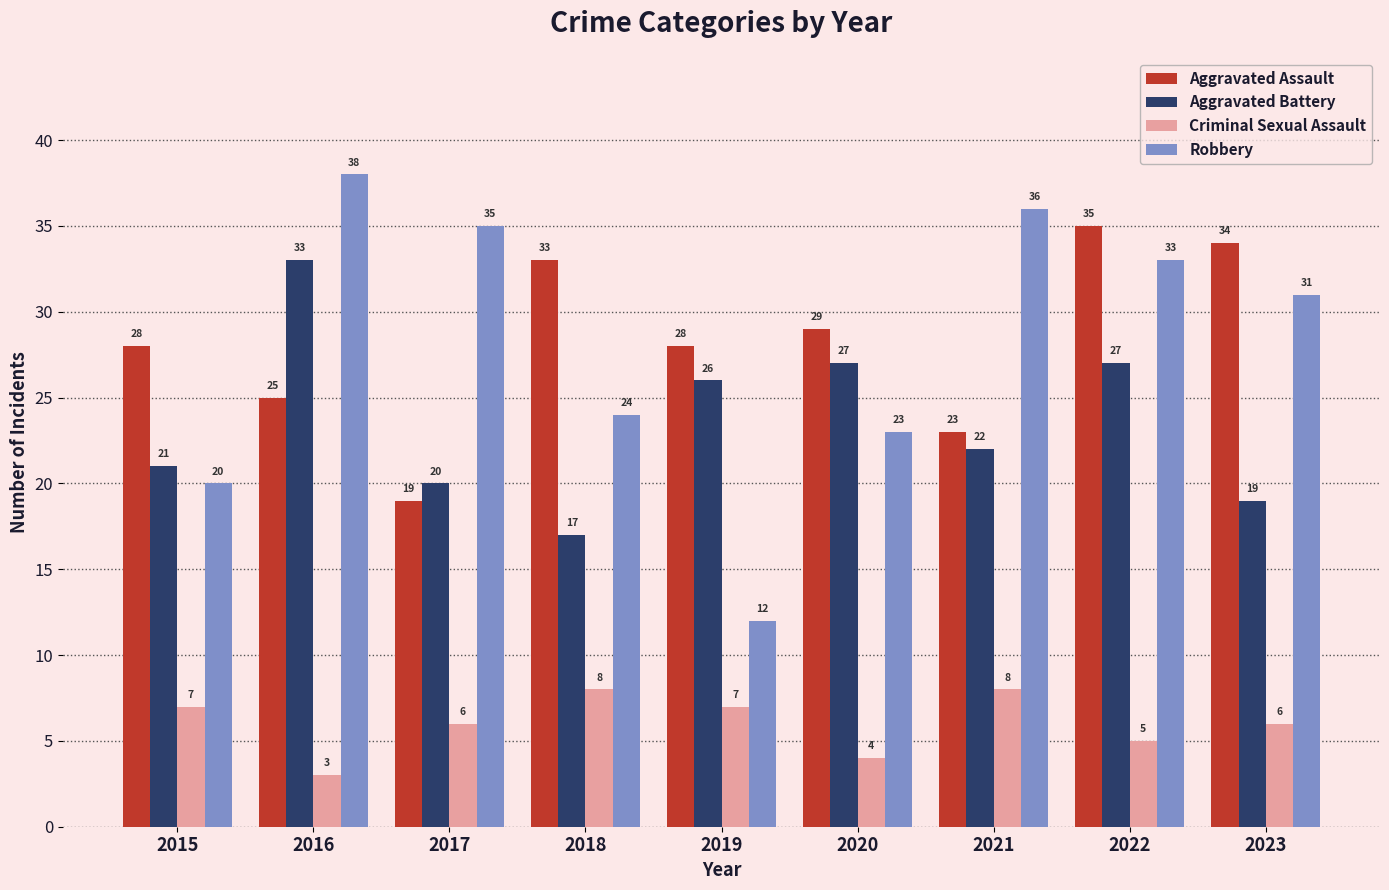

At how many categories does at least one series exceed 9?

9